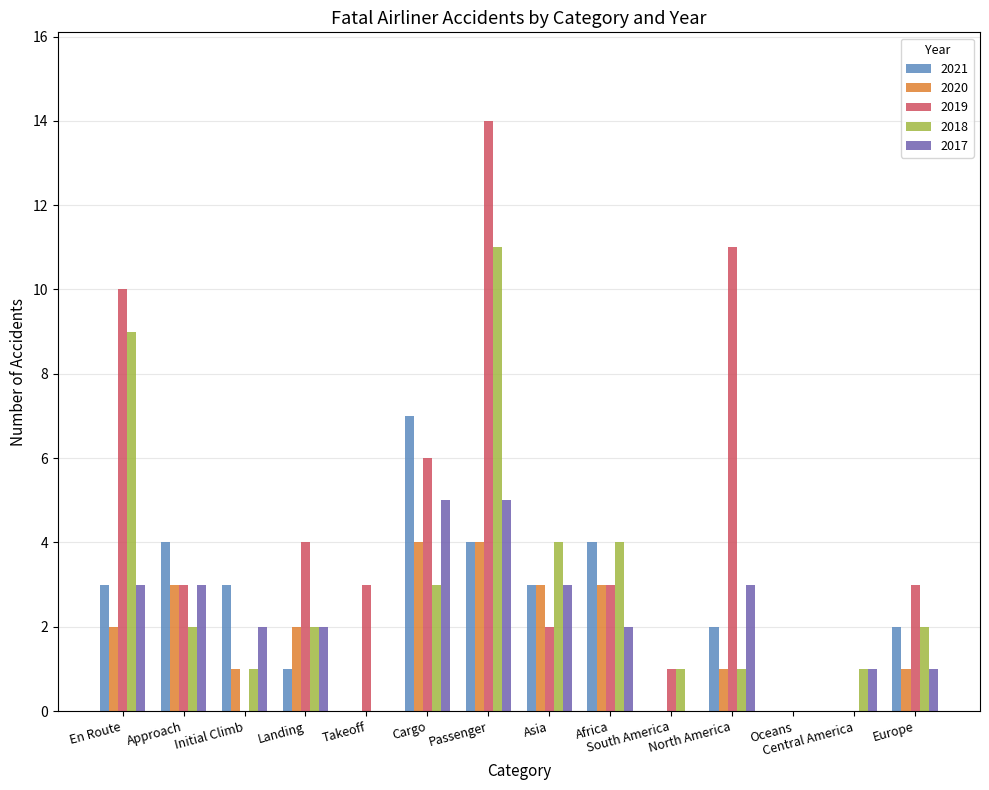

Is the value of 2020 at Oceans greater than the value of 2019 at Approach?

No